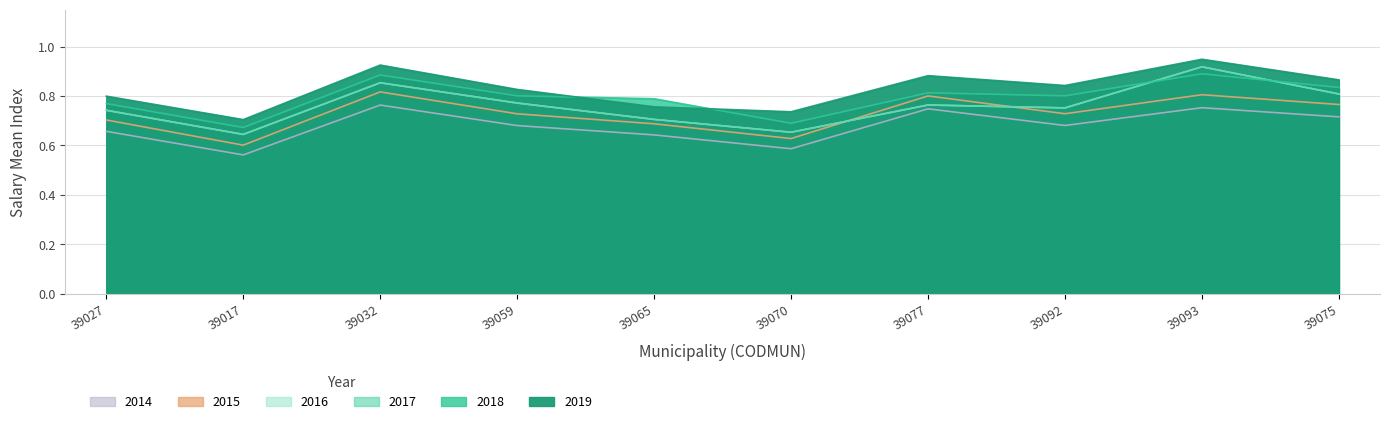

What is the label of the 2nd point from the left?

39017